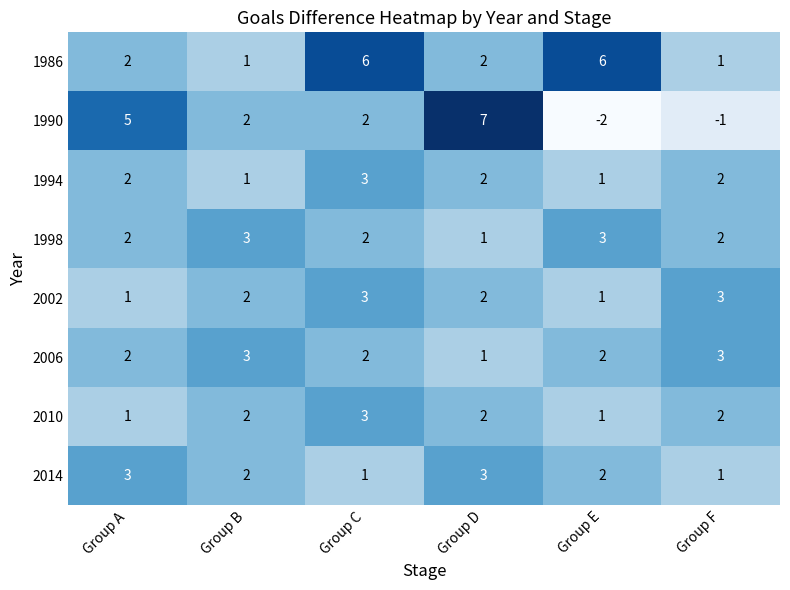

True or false: 1990 has a value of 0 at Group F.

False